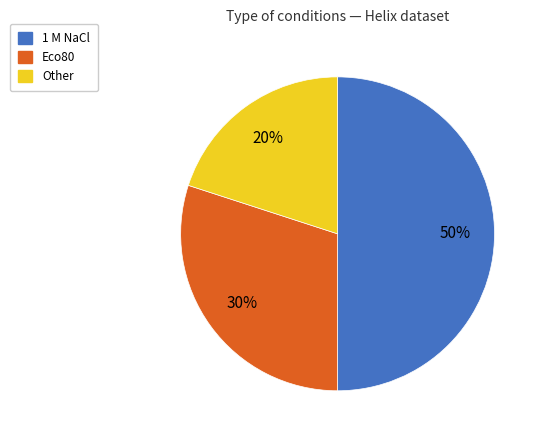

True or false: Eco80 accounts for 30% of the total.

True